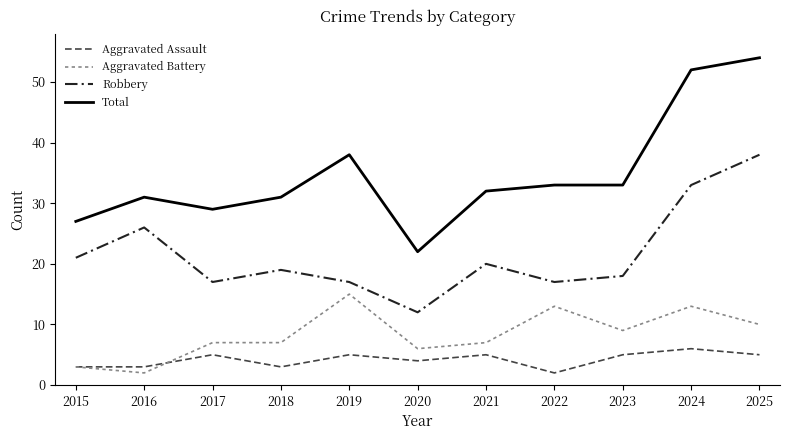

Does the chart display data point markers on the line(s)?

No